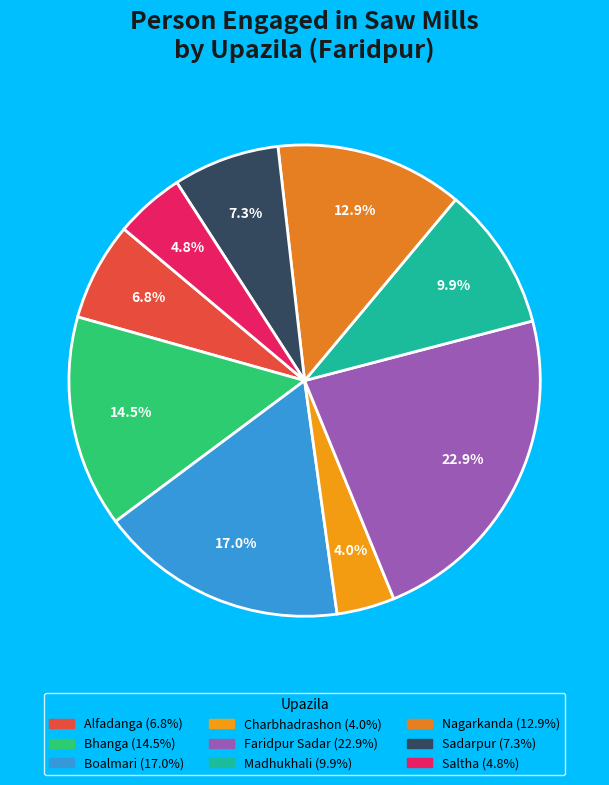

Which category has the biggest portion of the pie?

Faridpur Sadar